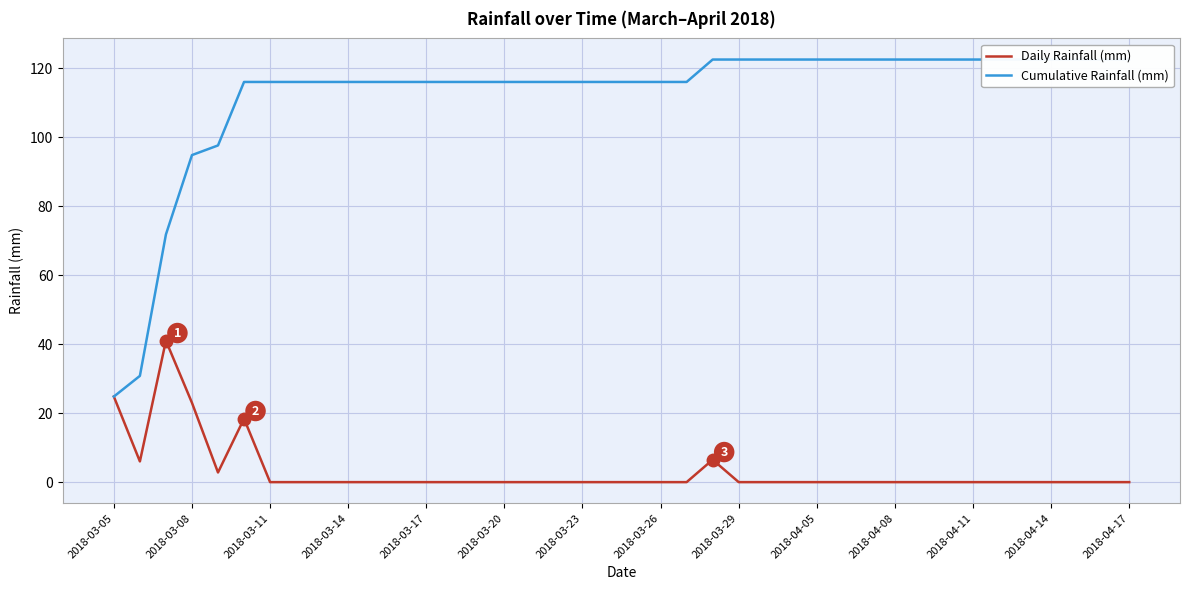

The Daily Rainfall (mm) series shows 0.0 at 2018-04-11. True or false?

True